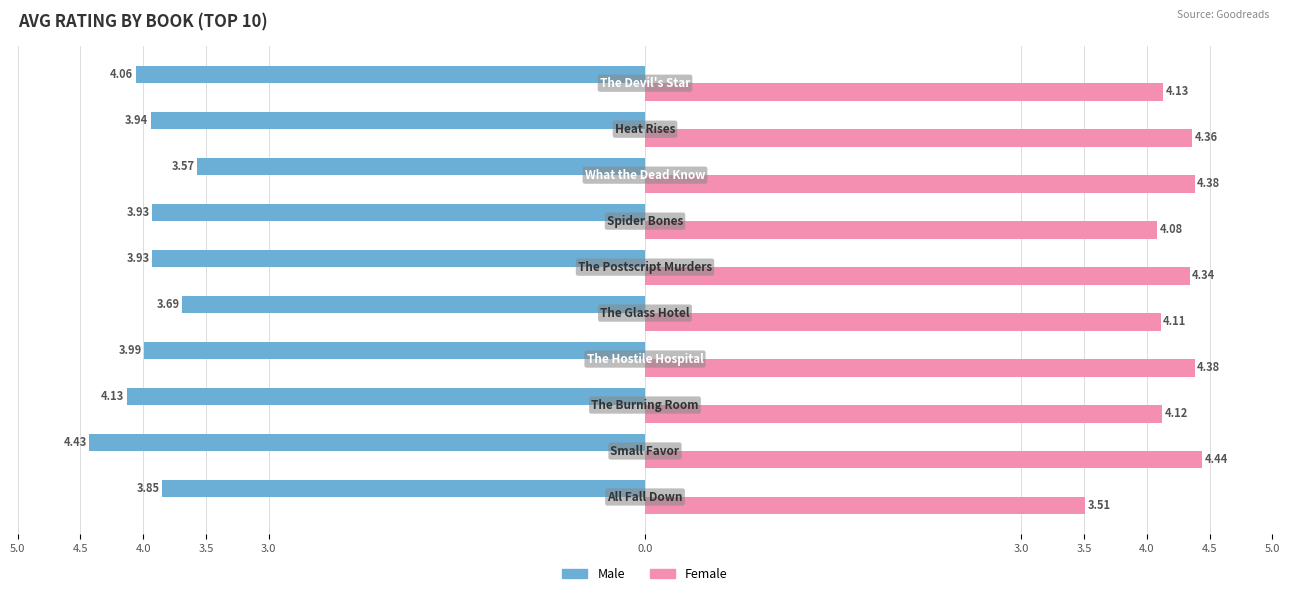

What are all the series names shown in the legend?

Male, Female